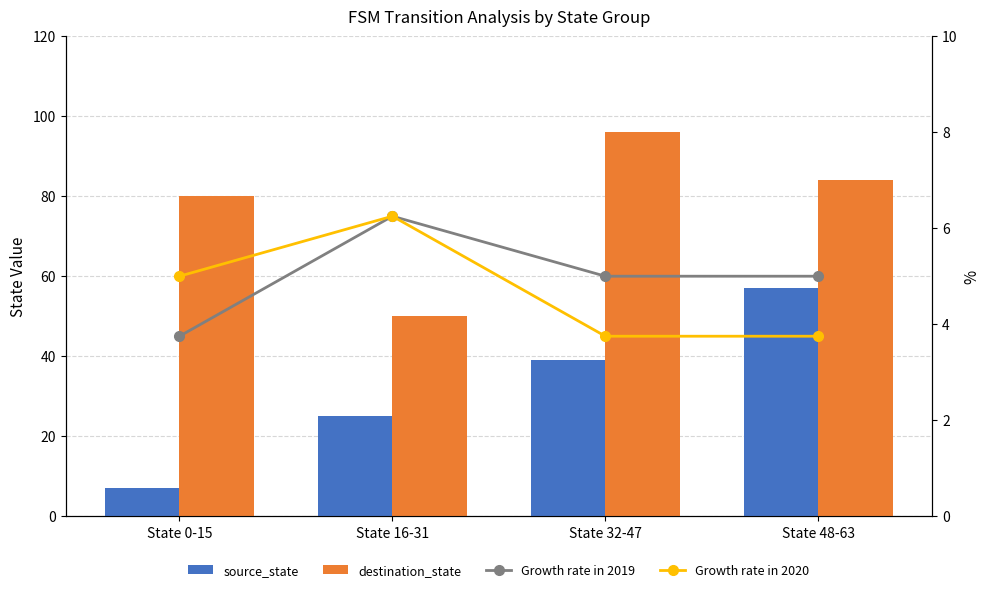

What position from the right is State 32-47?

2